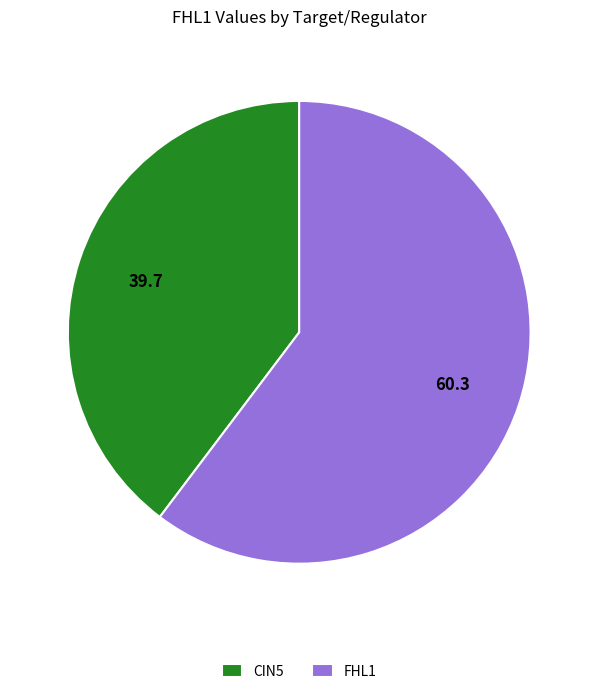

Which category has the smallest portion of the pie?

CIN5